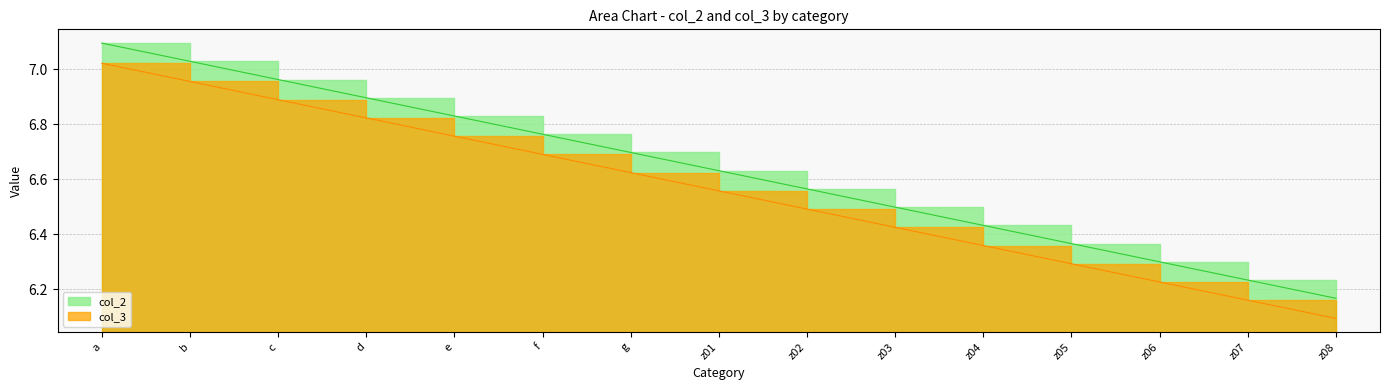

Is it true that col_3 equals 7.0 at b?

True